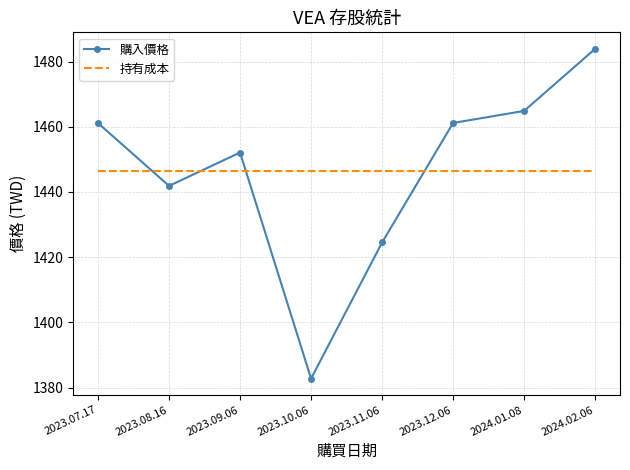

At 2023.09.06, list the series in order from largest to smallest.

購入價格, 持有成本